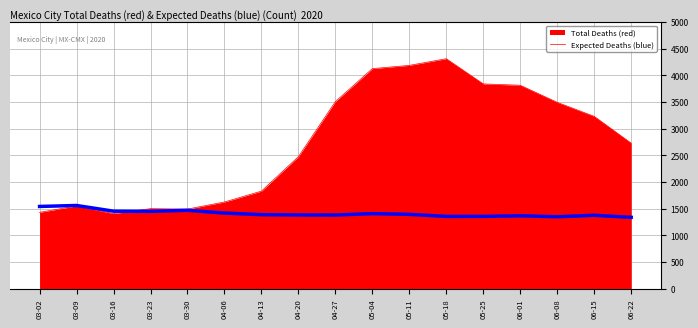

What is the total value across all series at 06-15?

4605.5